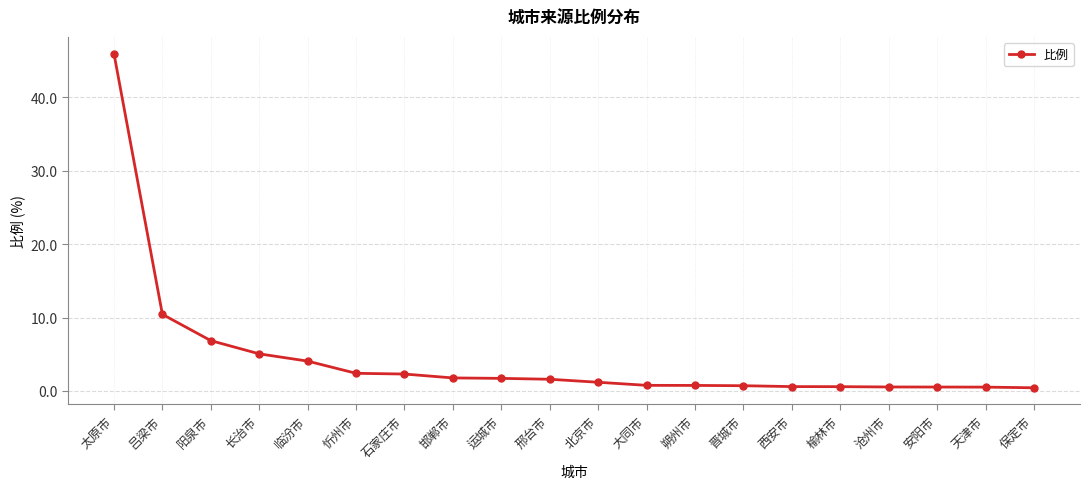

The value at 吕梁市 is 14.6. True or false?

False